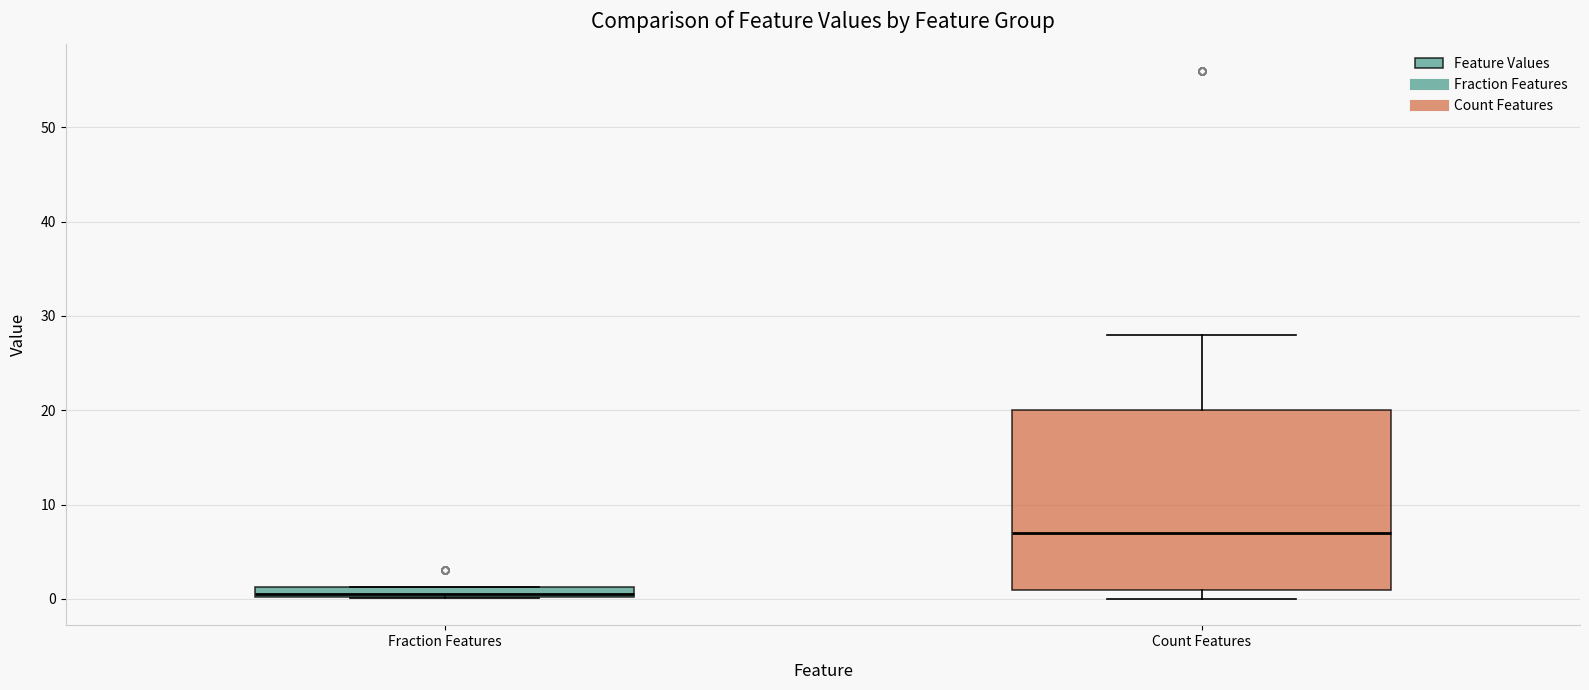

Where does the median line of the box for Count Features sit on the y-axis? The values are not printed on the chart, so give them approximately, as read against the axis.

7